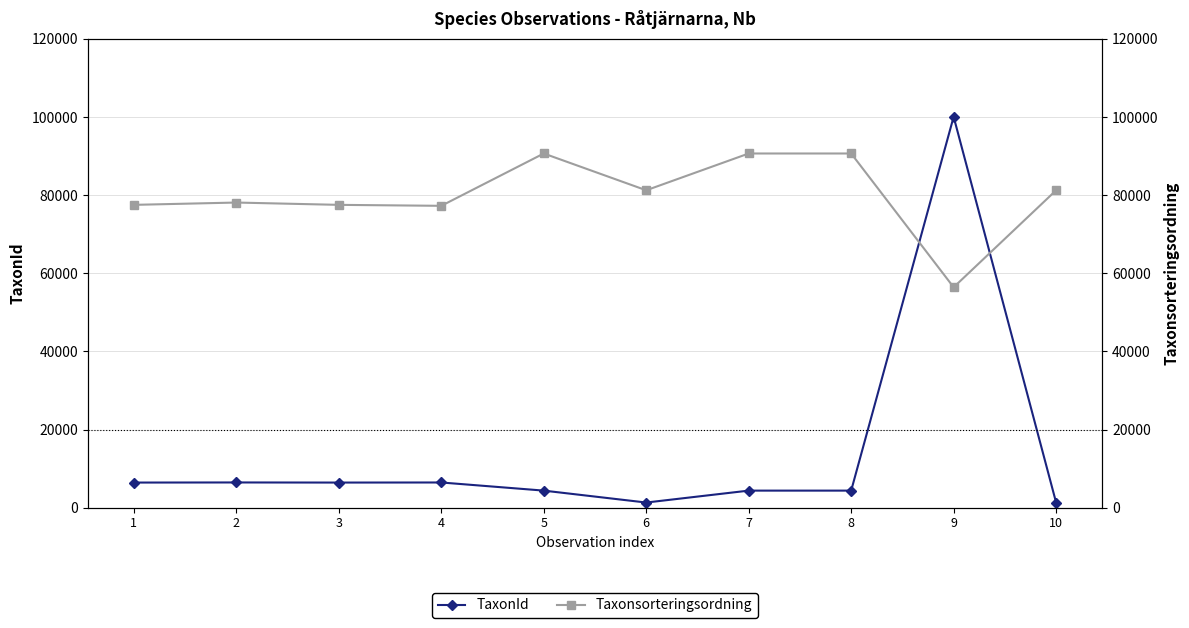

List the series in order of their peak value, highest first.

TaxonId, Taxonsorteringsordning